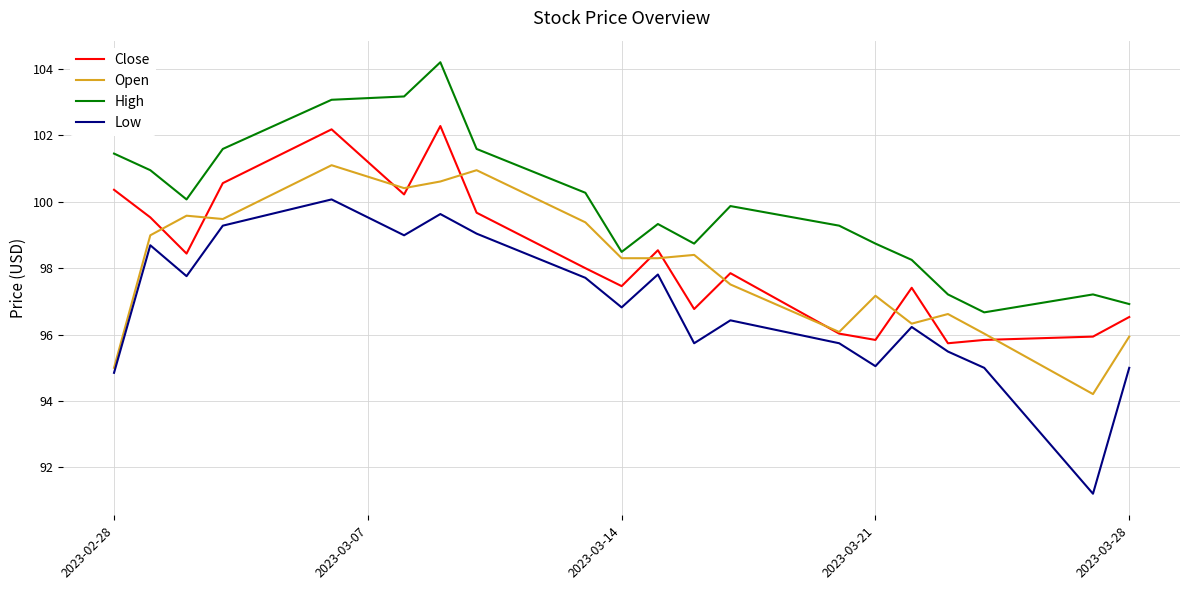

Which series has the largest total across all categories?

High